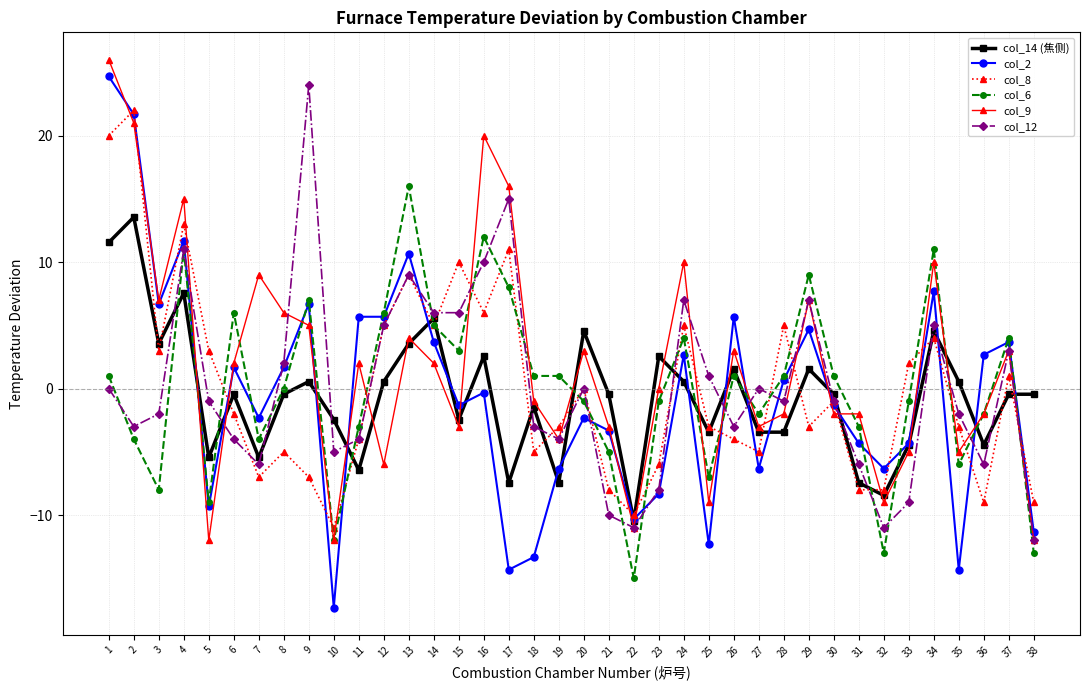

Reading right to left, what are all the values shown in this chart?

col_14 (焦侧): 38=-0.4	37=-0.4	36=-4.4	35=0.6	34=4.6	33=-4.4	32=-8.4	31=-7.4	30=-0.4	29=1.6	28=-3.4	27=-3.4	26=1.6	25=-3.4	24=0.6	23=2.6	22=-10.4	21=-0.4	20=4.6	19=-7.4	18=-1.4	17=-7.4	16=2.6	15=-2.4	14=5.6	13=3.6	12=0.6	11=-6.4	10=-2.4	9=0.6	8=-0.4	7=-5.4	6=-0.4	5=-5.4	4=7.6	3=3.6	2=13.6	1=11.6
col_2: 38=-11.3	37=3.7	36=2.7	35=-14.3	34=7.7	33=-4.3	32=-6.3	31=-4.3	30=-1.3	29=4.7	28=0.7	27=-6.3	26=5.7	25=-12.3	24=2.7	23=-8.3	22=-10.3	21=-3.3	20=-2.3	19=-6.3	18=-13.3	17=-14.3	16=-0.3	15=-1.3	14=3.7	13=10.7	12=5.7	11=5.7	10=-17.3	9=6.7	8=1.7	7=-2.3	6=1.7	5=-9.3	4=11.7	3=6.7	2=21.7	1=24.7
col_8: 38=-9.0	37=1.0	36=-9.0	35=-3.0	34=4.0	33=2.0	32=-8.0	31=-8.0	30=-1.0	29=-3.0	28=5.0	27=-5.0	26=-4.0	25=-3.0	24=5.0	23=-6.0	22=-10.0	21=-8.0	20=0.0	19=-3.0	18=-5.0	17=11.0	16=6.0	15=10.0	14=5.0	13=9.0	12=5.0	11=-4.0	10=-11.0	9=-7.0	8=-5.0	7=-7.0	6=-2.0	5=3.0	4=13.0	3=3.0	2=22.0	1=20.0
col_6: 38=-13.0	37=4.0	36=-2.0	35=-6.0	34=11.0	33=-1.0	32=-13.0	31=-3.0	30=1.0	29=9.0	28=1.0	27=-2.0	26=1.0	25=-7.0	24=4.0	23=-1.0	22=-15.0	21=-5.0	20=-1.0	19=1.0	18=1.0	17=8.0	16=12.0	15=3.0	14=5.0	13=16.0	12=6.0	11=-3.0	10=-12.0	9=7.0	8=0.0	7=-4.0	6=6.0	5=-9.0	4=11.0	3=-8.0	2=-4.0	1=1.0
col_9: 38=-12.0	37=3.0	36=-2.0	35=-5.0	34=10.0	33=-5.0	32=-9.0	31=-2.0	30=-2.0	29=7.0	28=-2.0	27=-3.0	26=3.0	25=-9.0	24=10.0	23=0.0	22=-11.0	21=-3.0	20=3.0	19=-4.0	18=-1.0	17=16.0	16=20.0	15=-3.0	14=2.0	13=4.0	12=-6.0	11=2.0	10=-12.0	9=5.0	8=6.0	7=9.0	6=2.0	5=-12.0	4=15.0	3=7.0	2=21.0	1=26.0
col_12: 38=-12.0	37=3.0	36=-6.0	35=-2.0	34=5.0	33=-9.0	32=-11.0	31=-6.0	30=-1.0	29=7.0	28=-1.0	27=0.0	26=-3.0	25=1.0	24=7.0	23=-8.0	22=-11.0	21=-10.0	20=0.0	19=-4.0	18=-3.0	17=15.0	16=10.0	15=6.0	14=6.0	13=9.0	12=5.0	11=-4.0	10=-5.0	9=24.0	8=2.0	7=-6.0	6=-4.0	5=-1.0	4=11.0	3=-2.0	2=-3.0	1=0.0